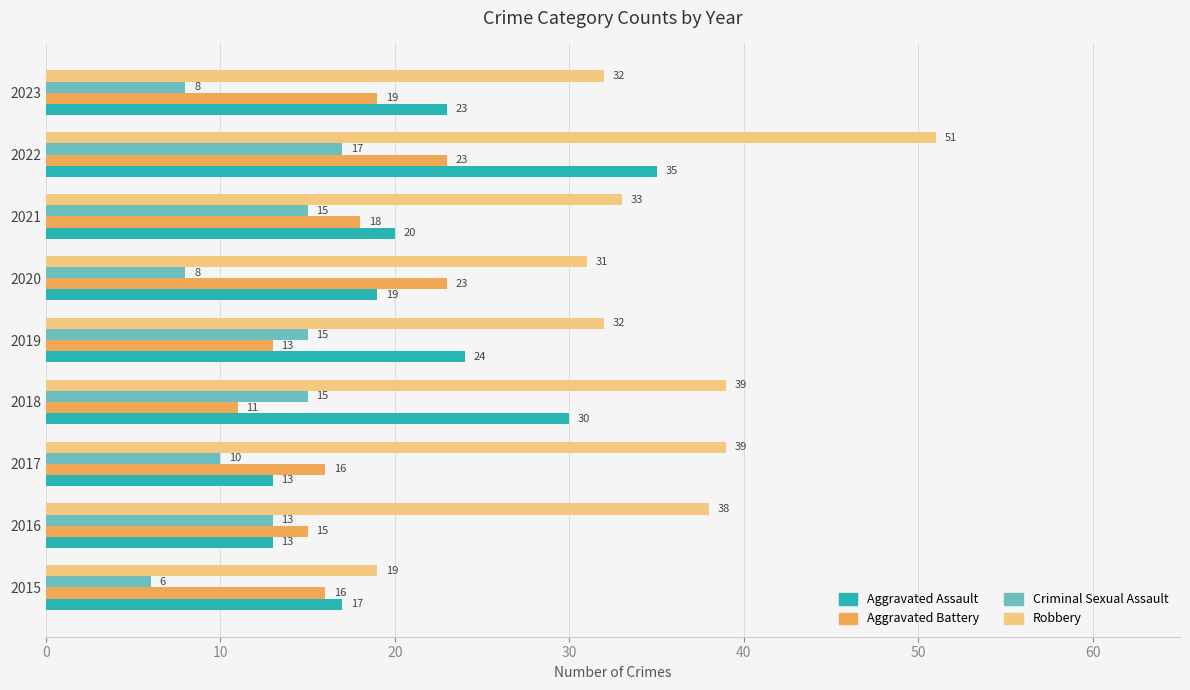

Which series has the largest range (max minus min)?

Robbery